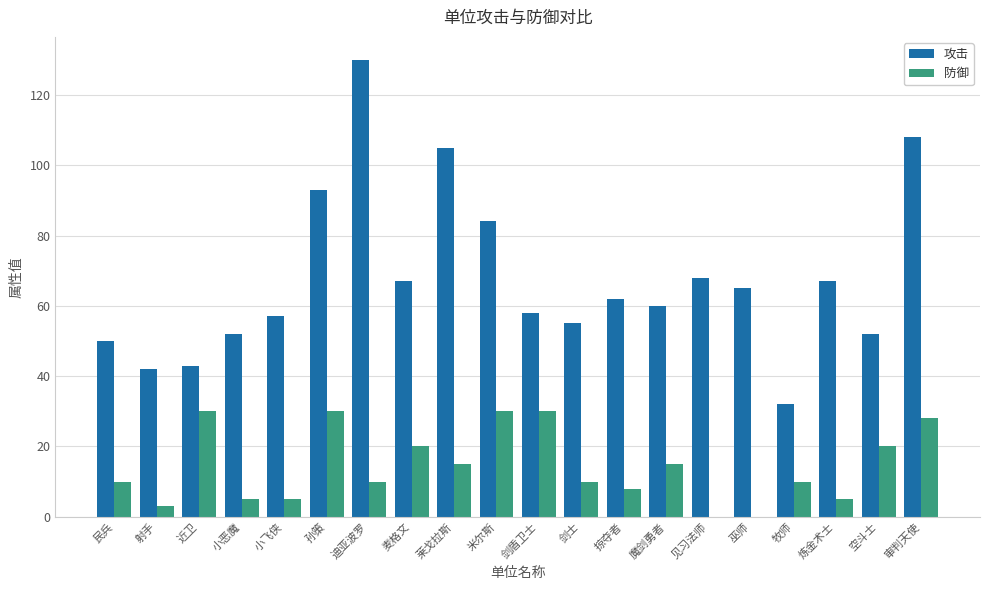

True or false: 防御 has a value of 34 at 麦格文.

False